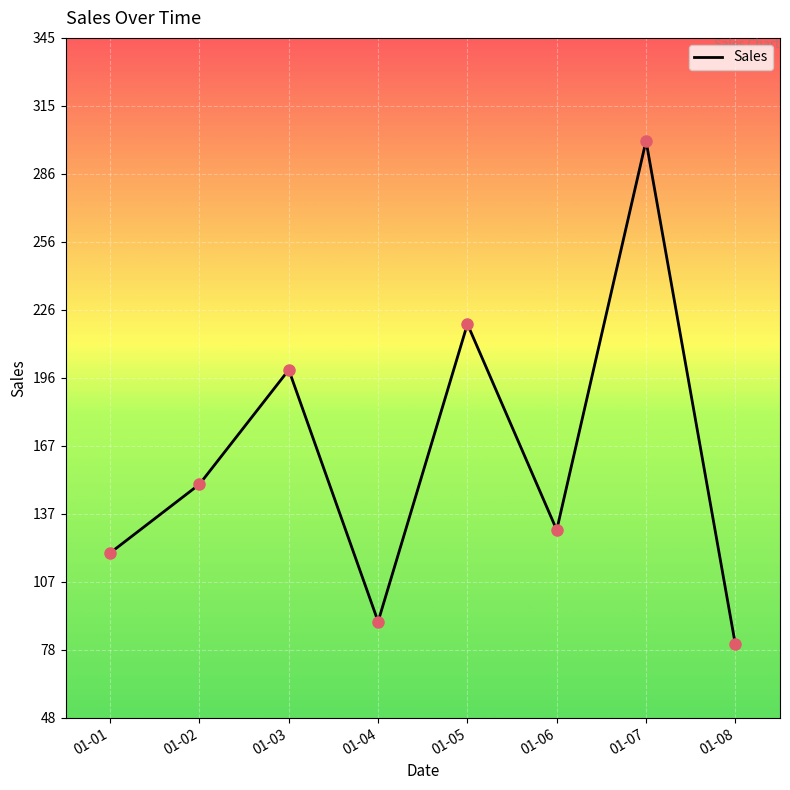

What is the change in value from 01-03 to 01-08?

-120